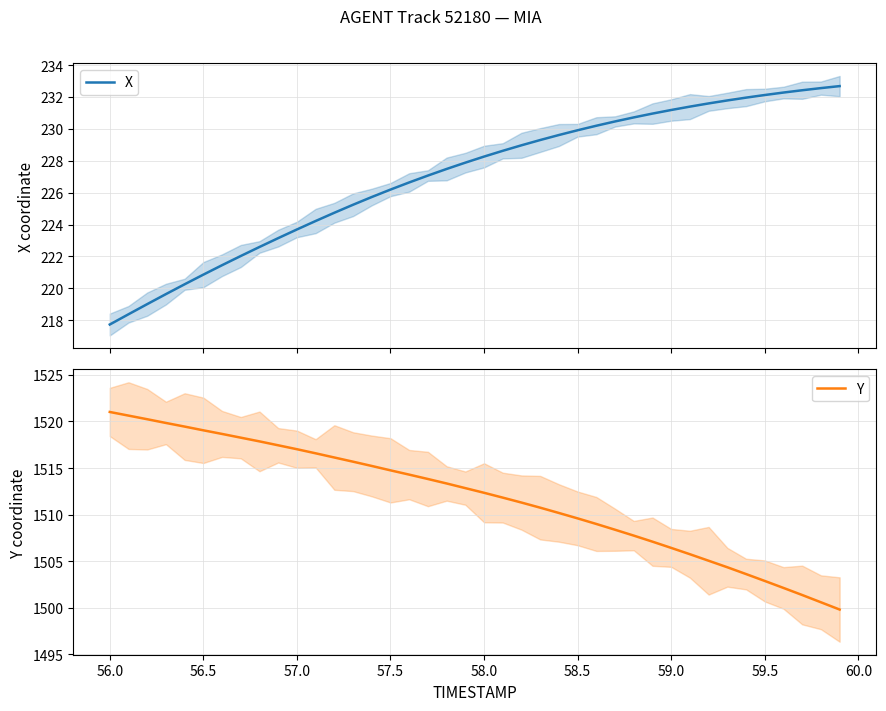

Is it true that Y equals 738.3 at 58.0?

False